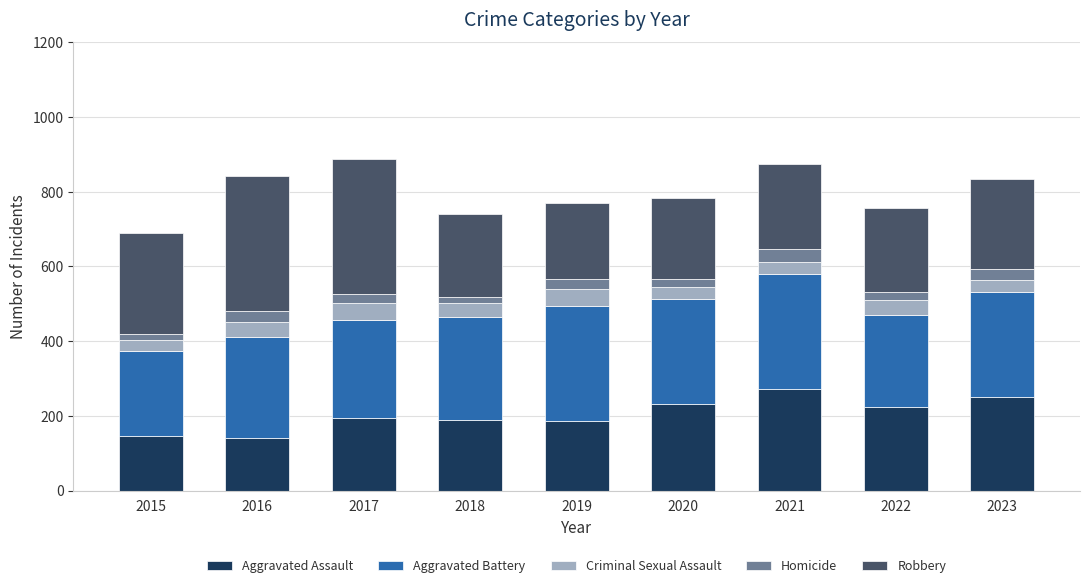

What is the total value across all series at 2021?

875